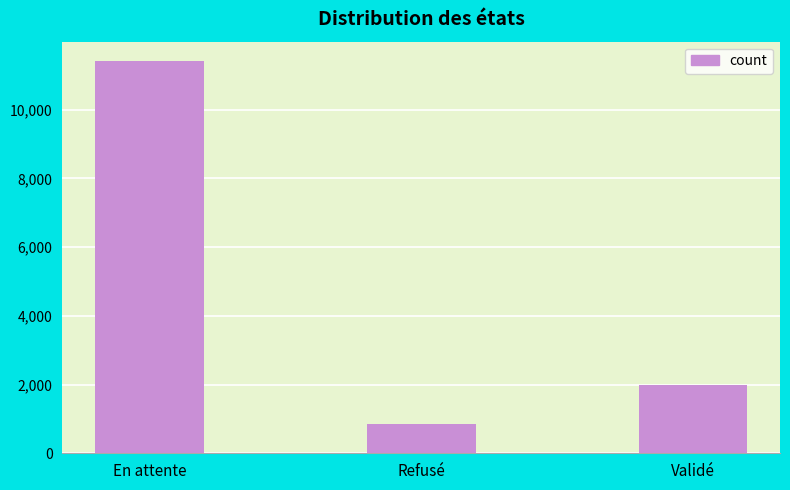

Reading right to left, list all the values displayed in this chart.

Validé=1993	Refusé=852	En attente=11410